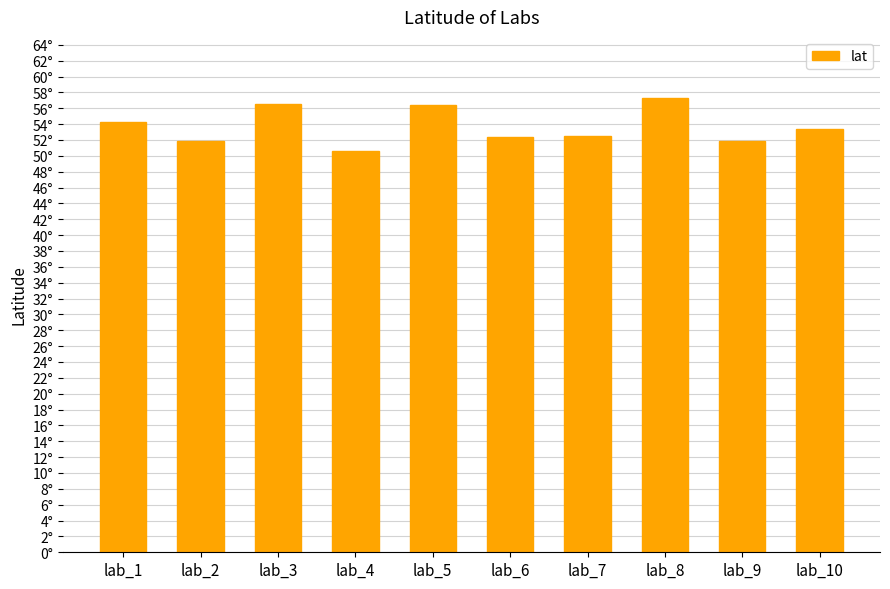

Does the chart contain any negative values?

No